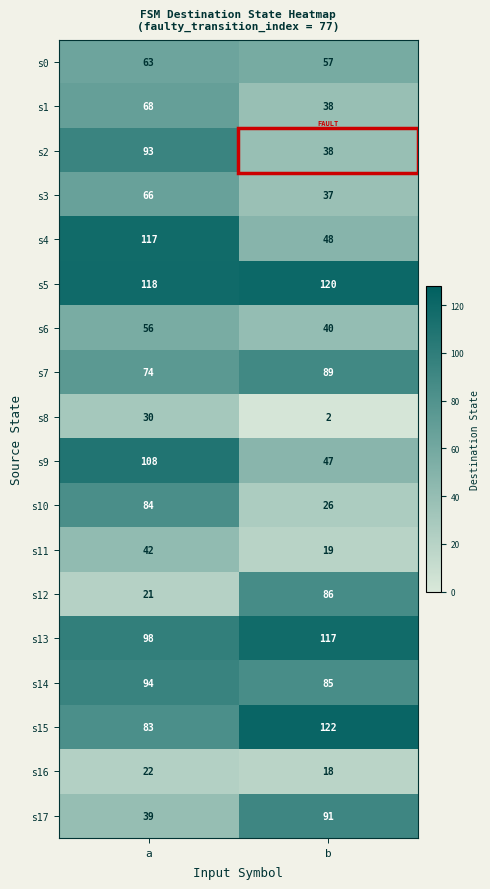

Which category has the lowest value across all series?

b